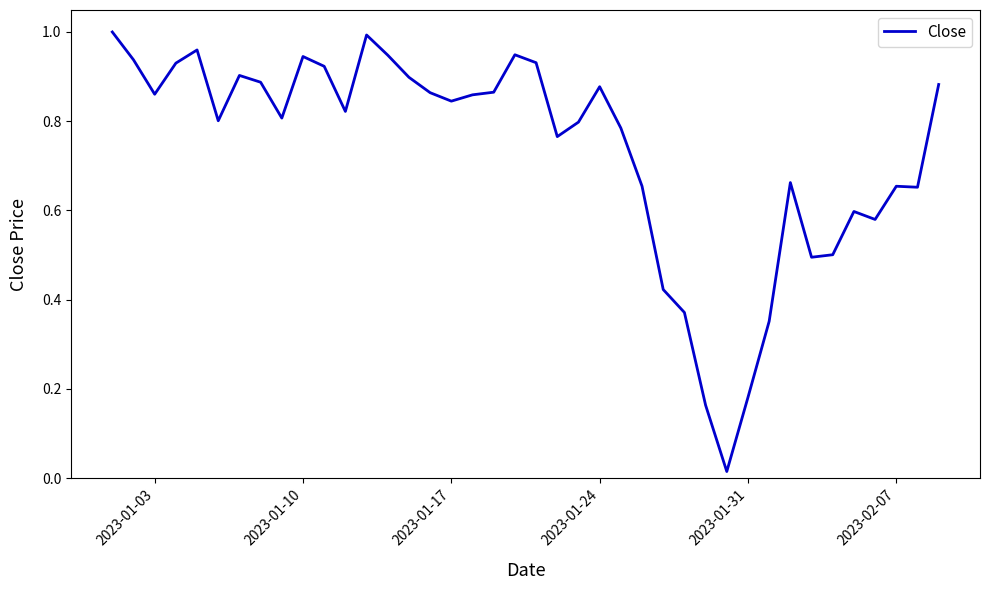

Does the chart display data point markers on the line(s)?

No